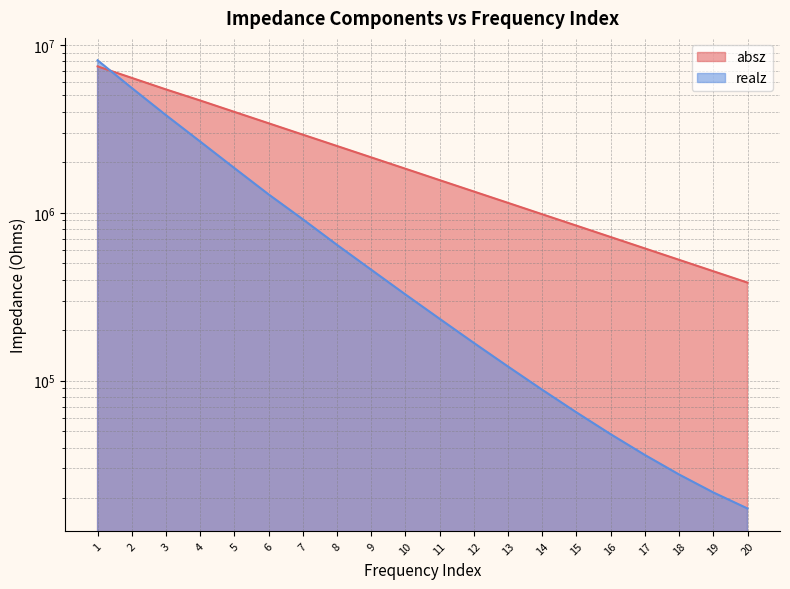

True or false: realz has more than 1 interior local peaks.

False